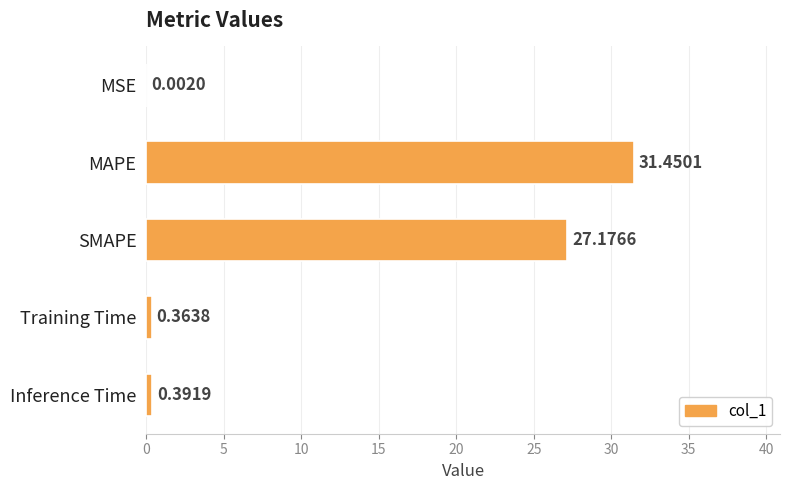

Which has a higher value, Training Time or SMAPE?

SMAPE